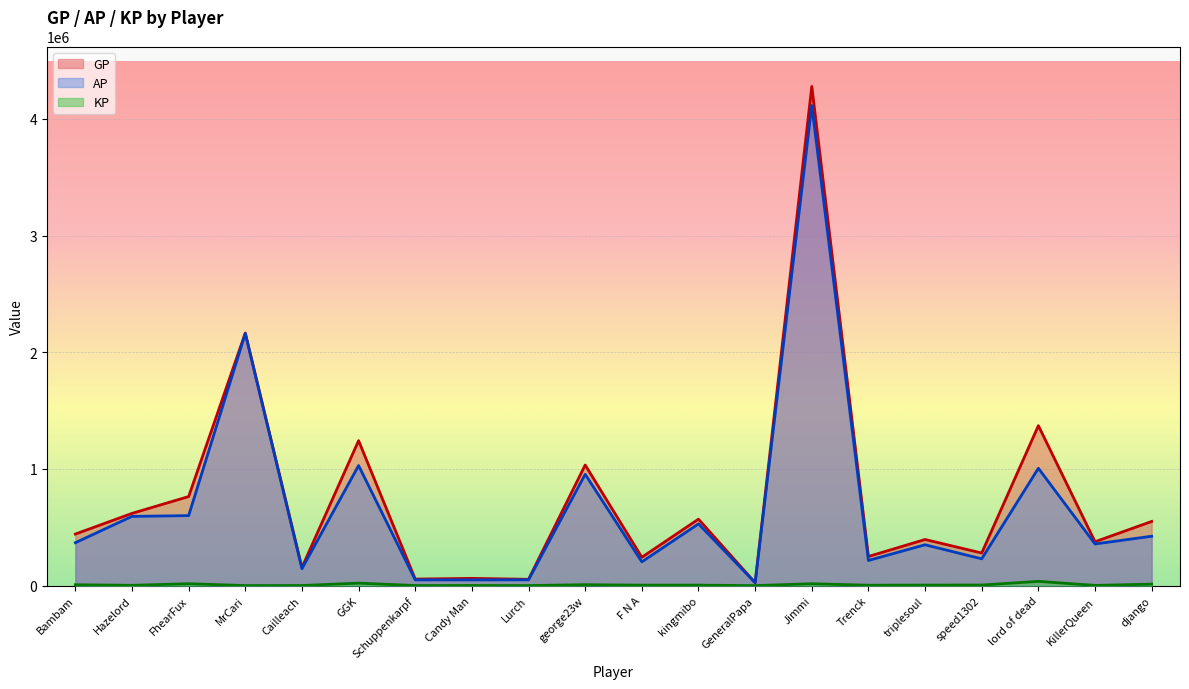

Rank the series at django from lowest to highest value.

KP, AP, GP